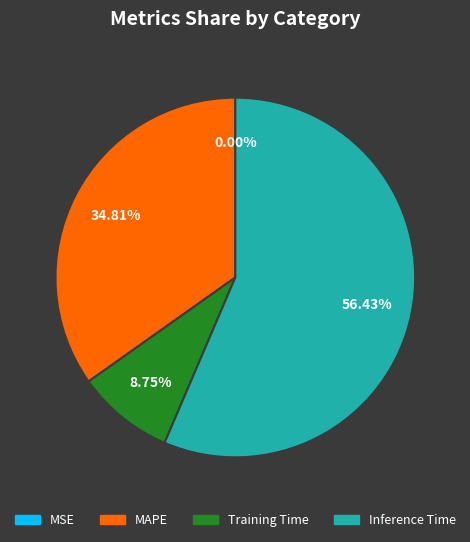

Between MAPE and Training Time, which is larger?

MAPE